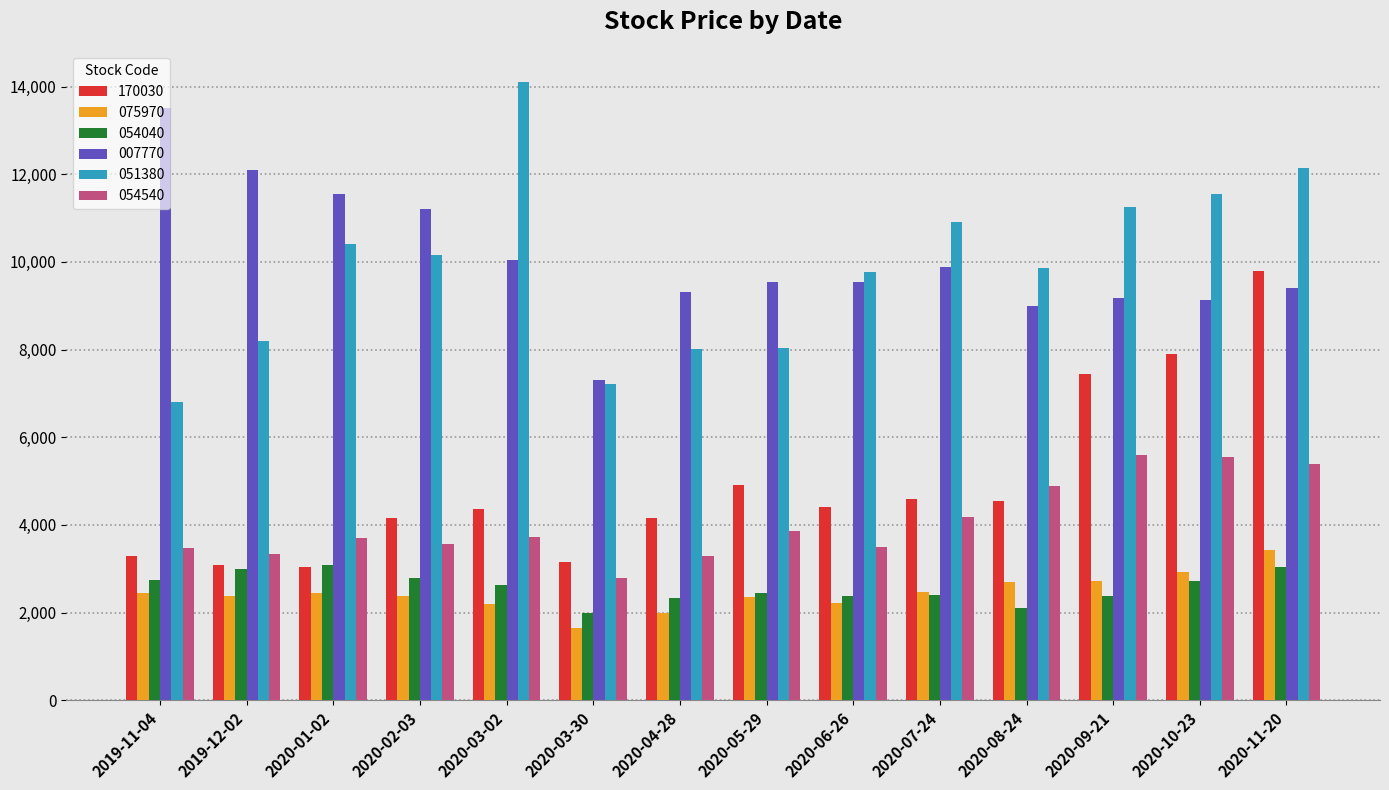

Is it true that 075970 equals 2450 at 2020-01-02?

True